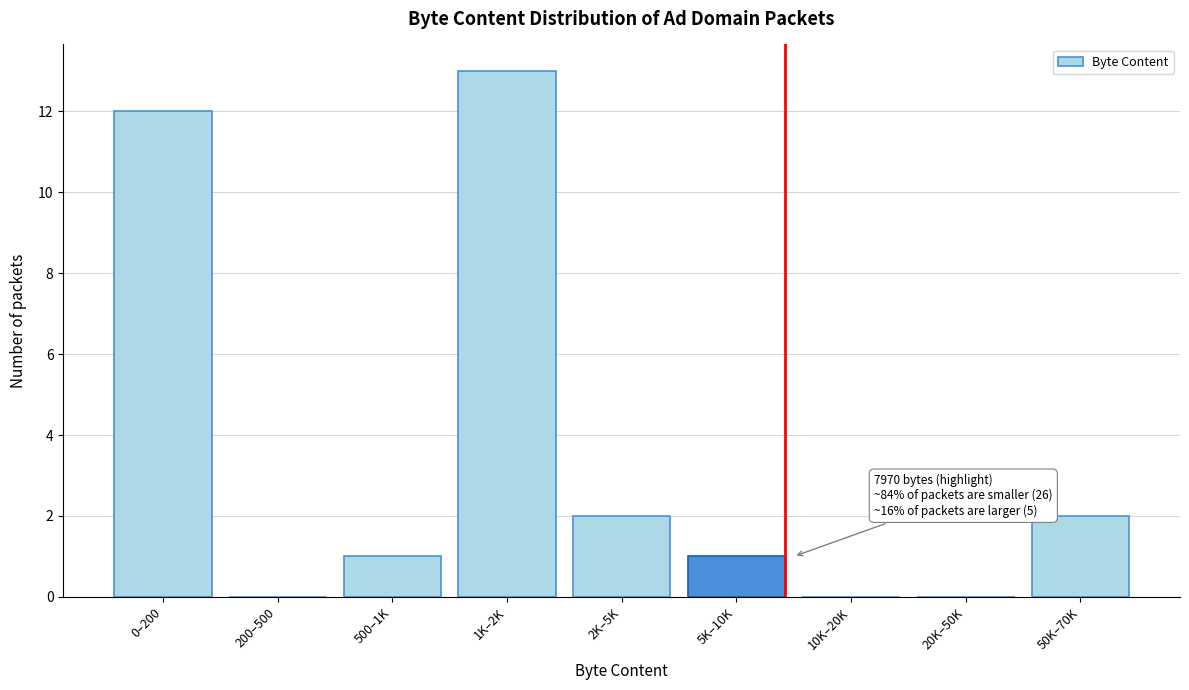

Reading left to right, transcribe all the data shown in this chart.

0–200=12	200–500=0	500–1K=1	1K–2K=13	2K–5K=2	5K–10K=1	10K–20K=0	20K–50K=0	50K–70K=2